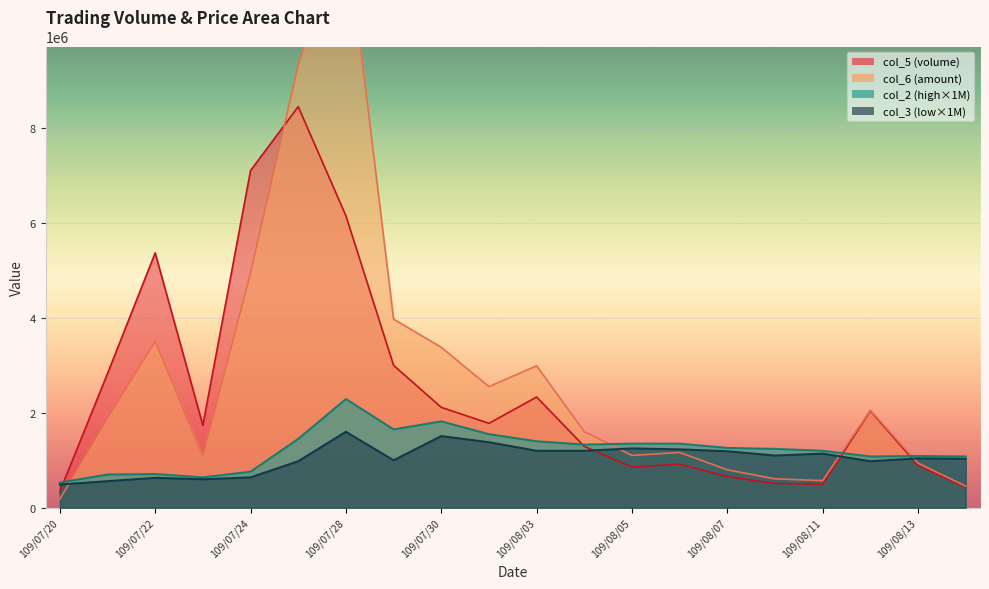

At which category does col_5 reach its first local peak?

109/07/22